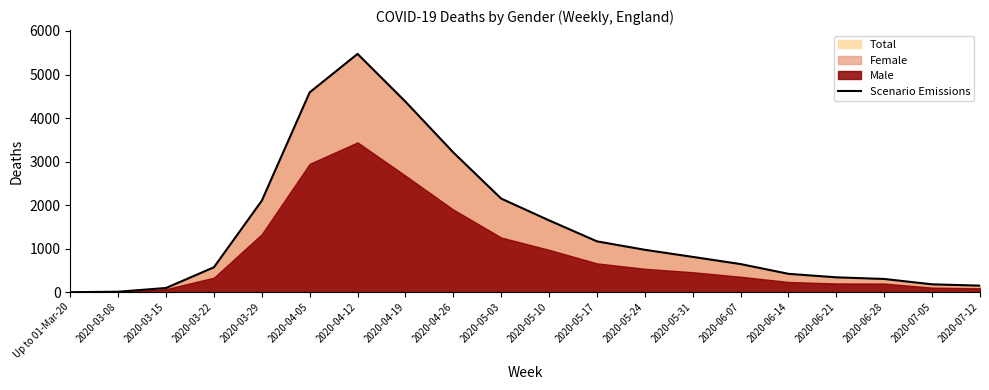

Is it true that the value at 2020-04-26 is 5008?

False